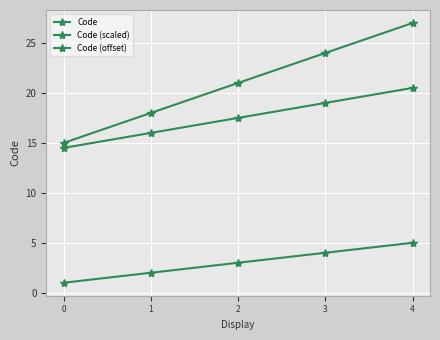

True or false: Code has a value of 3.0 at 2.

True